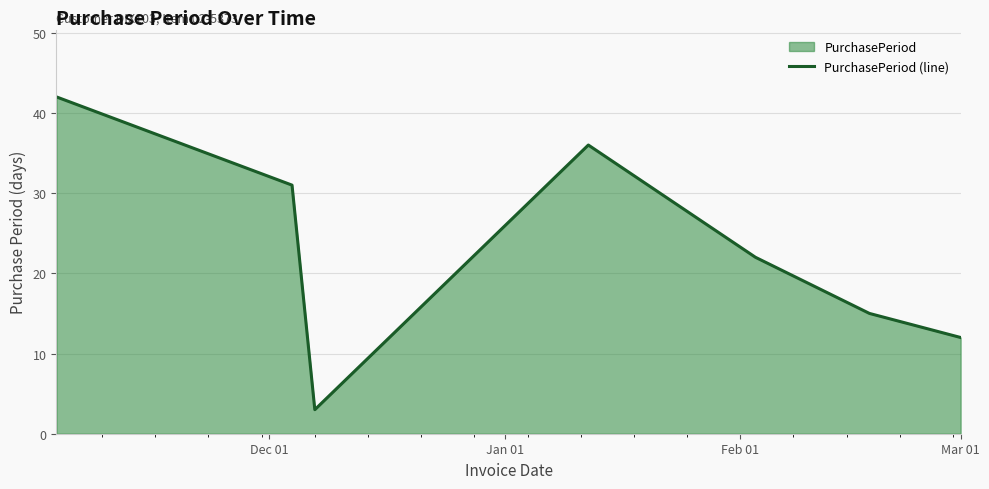

How many interior local peaks (higher than both neighbors) does the data have?

1